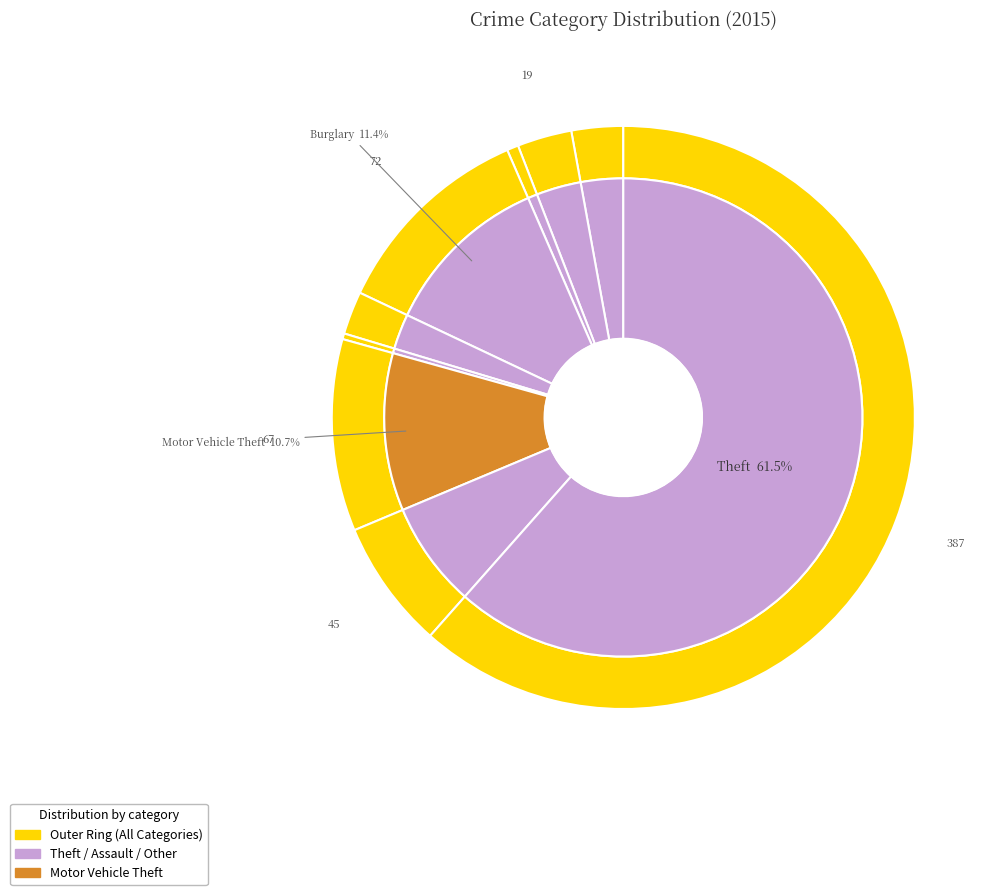

How many segments does this pie chart have?

9